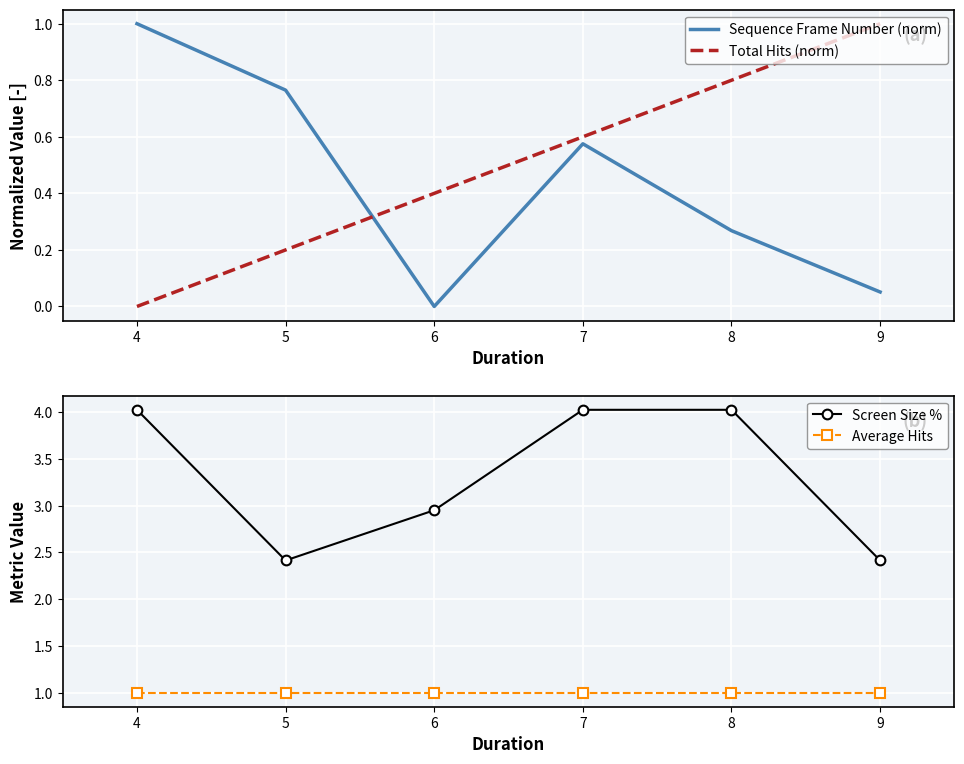

At which label is Total Hits (norm) closest to 0?

4